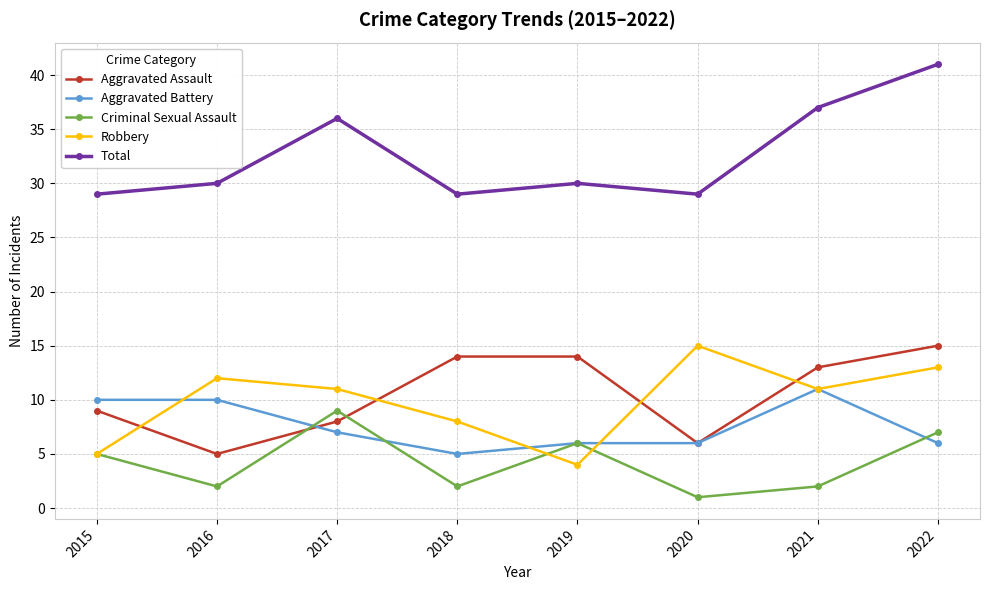

Which series has the widest spread of values?

Total